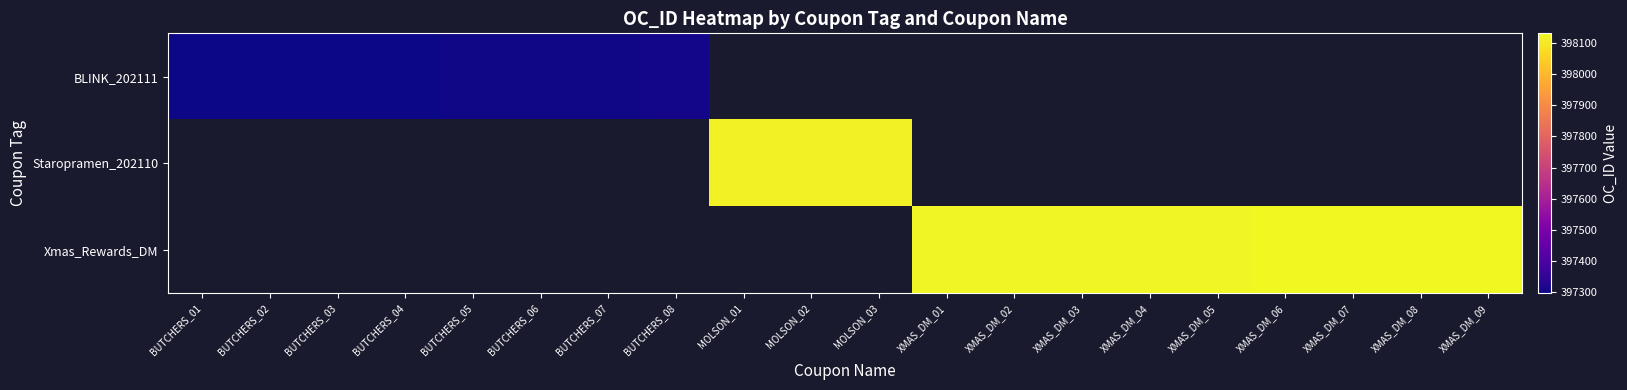

Which series has the largest range (max minus min)?

BLINK_202111